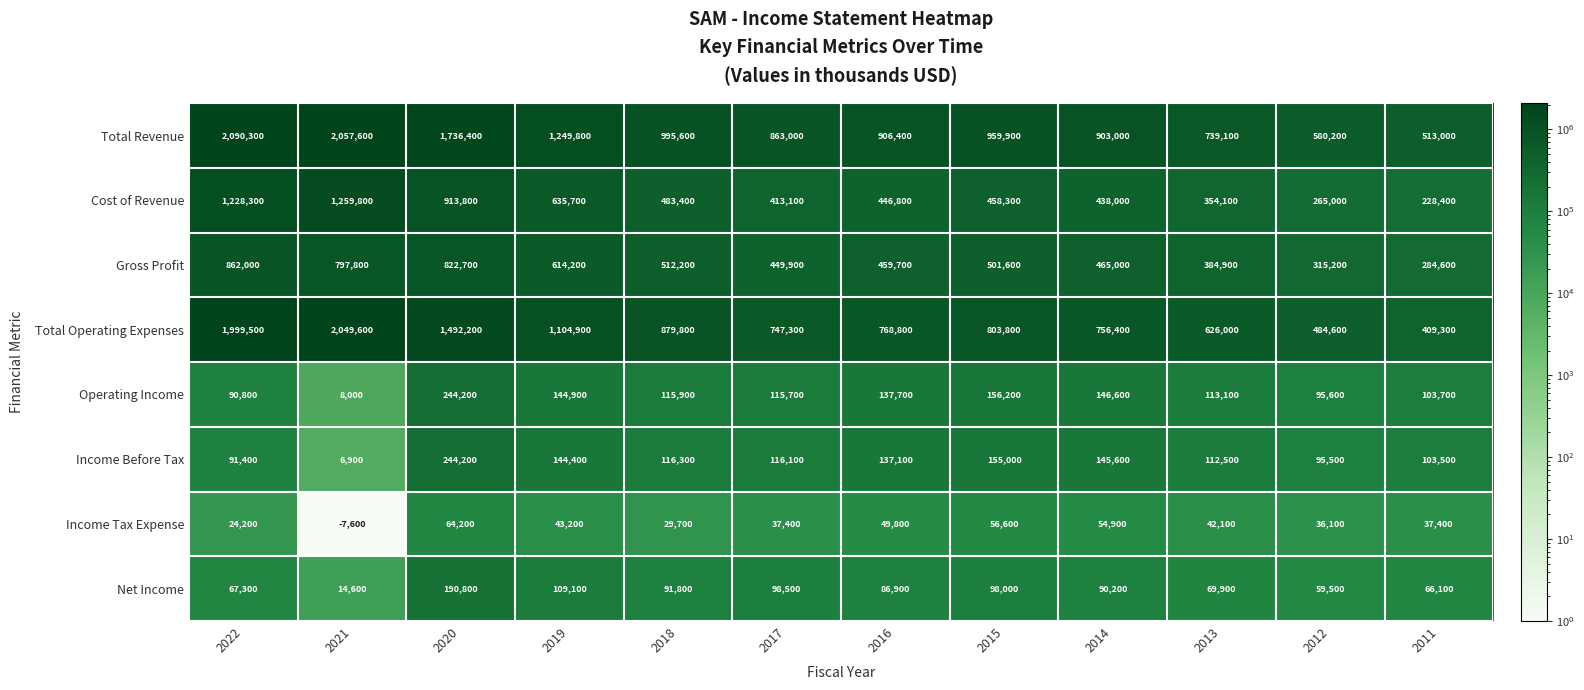

What is the smallest value displayed?

-7600